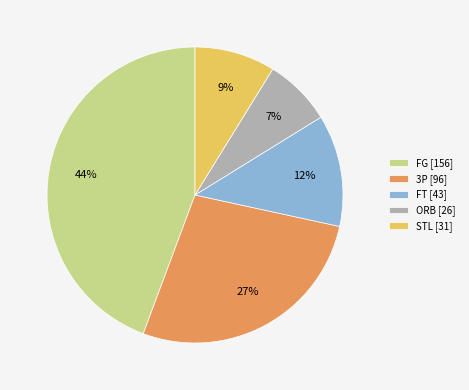

Does FT represent more than half of the total?

No